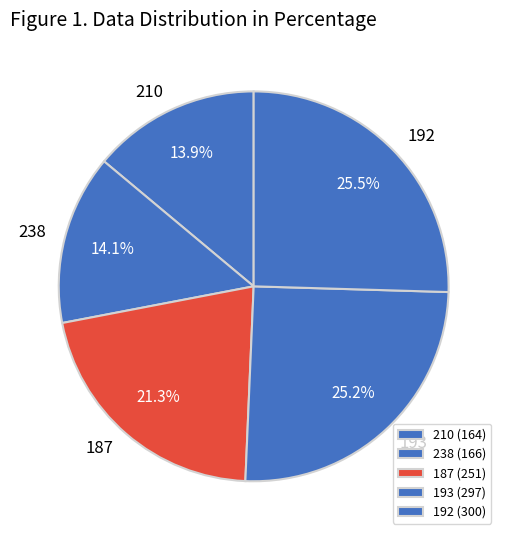

To the nearest percent, what is the difference between the largest and smallest slice percentages?

12%